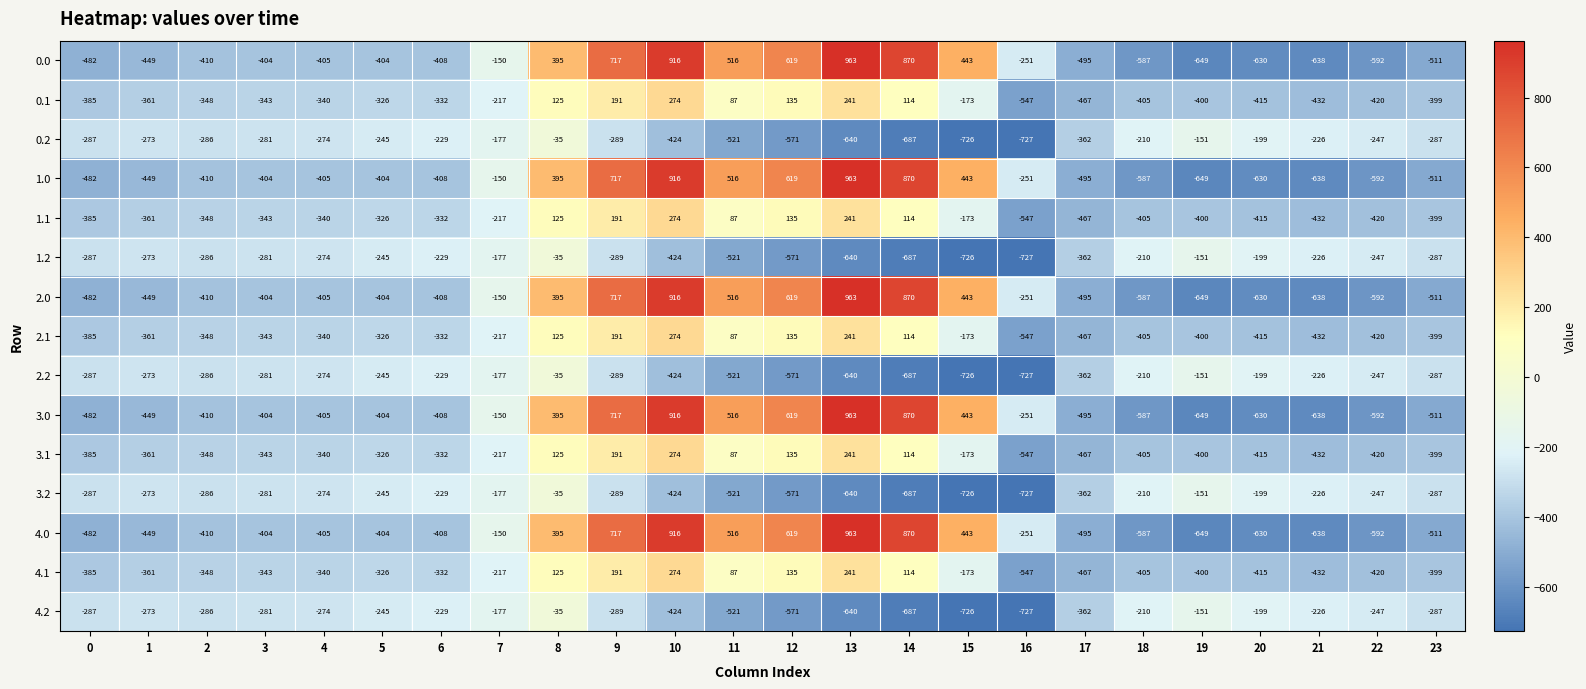

The value of 1.1 at 23 is -602. True or false?

False